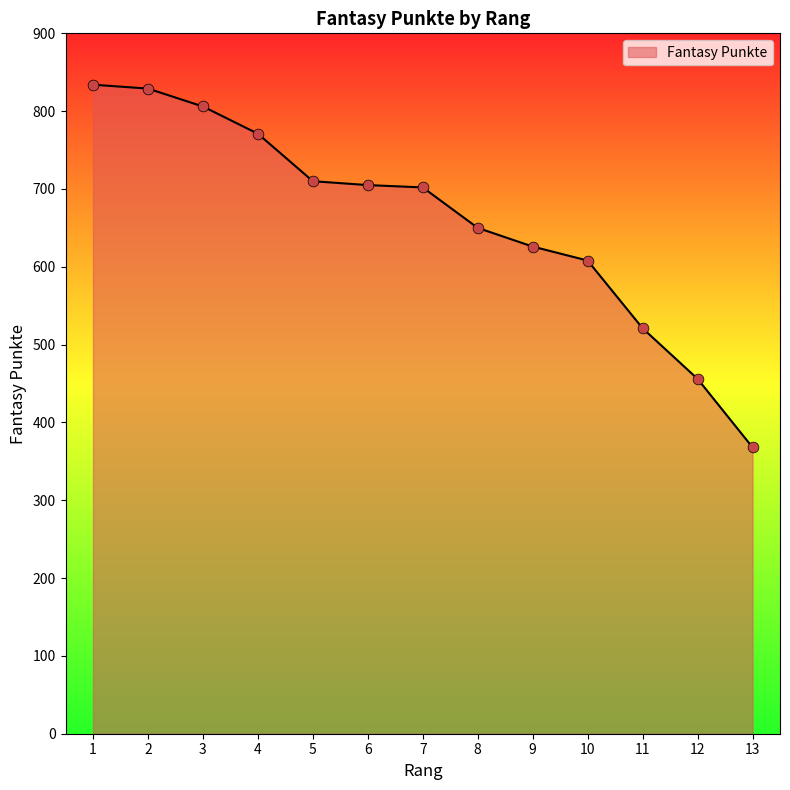

What is the change in value from 2 to 10?

-221